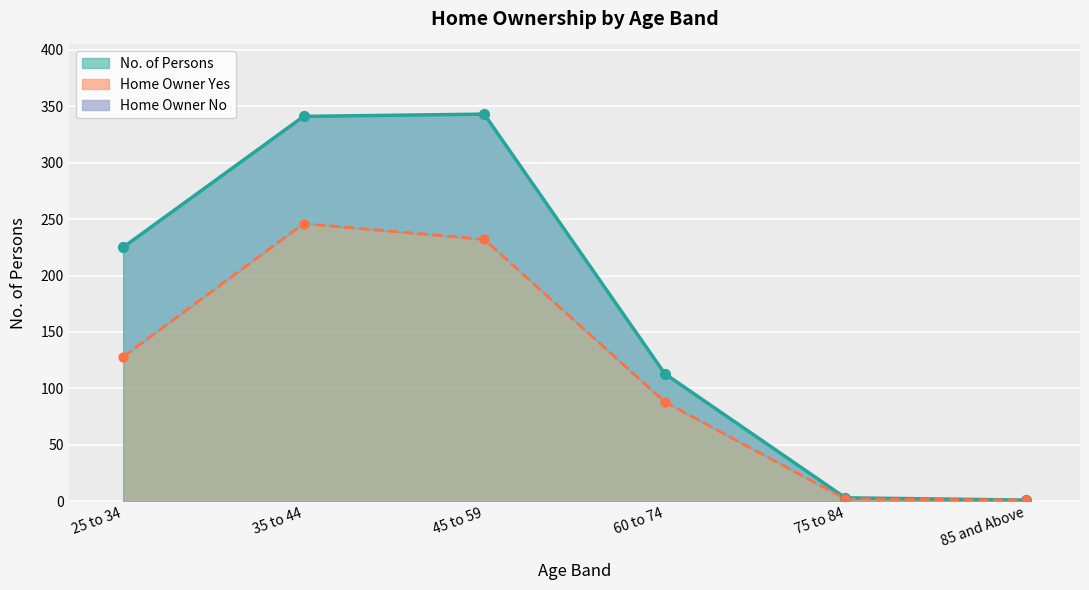

What is the total value across all series at 60 to 74?

201